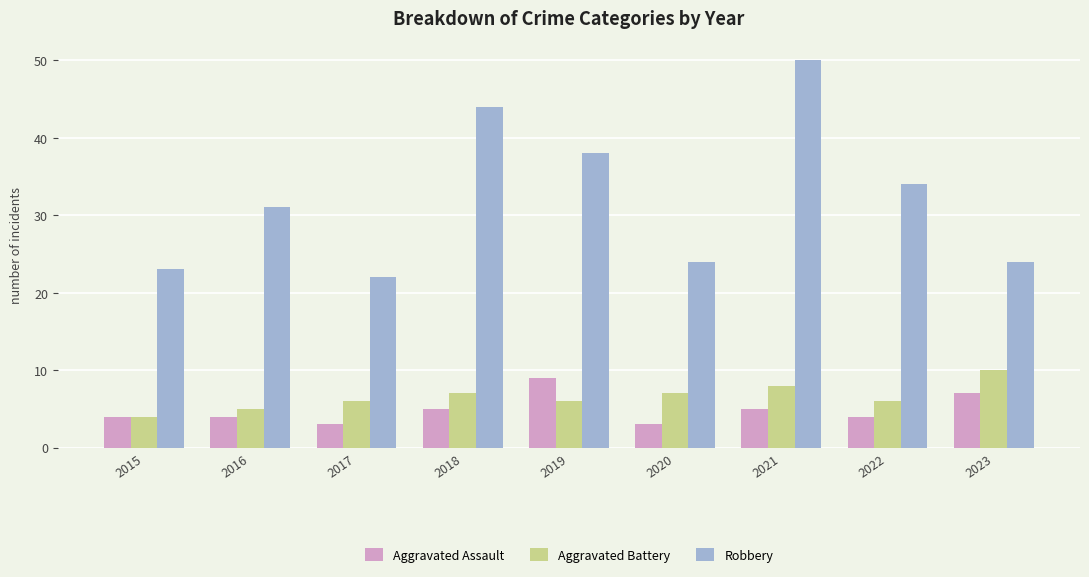

At 2017, list the series in order from largest to smallest.

Robbery, Aggravated Battery, Aggravated Assault